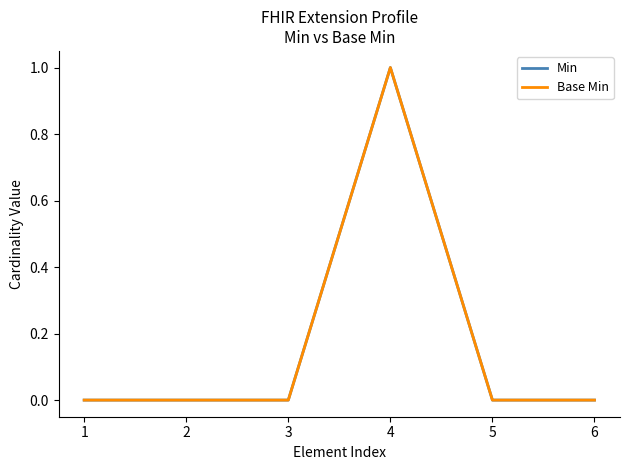

Is this an area chart (filled region under the line)?

No